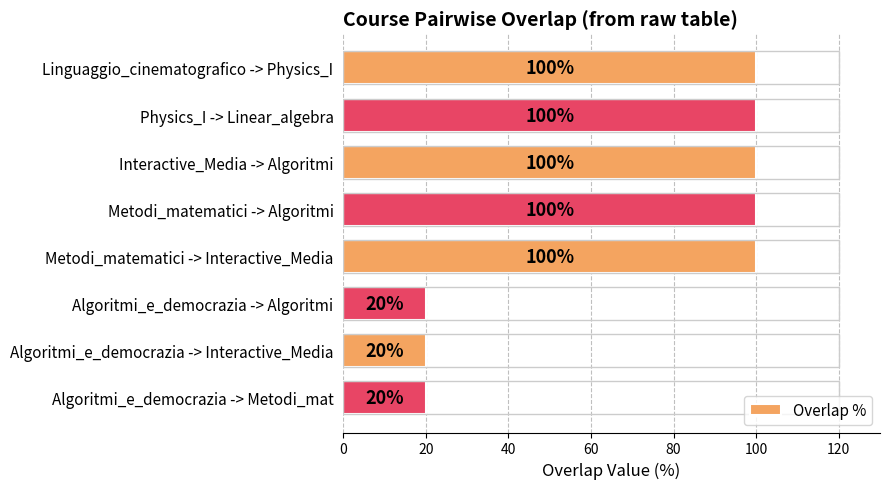

Are the bars grouped side by side (vs. stacked)?

No